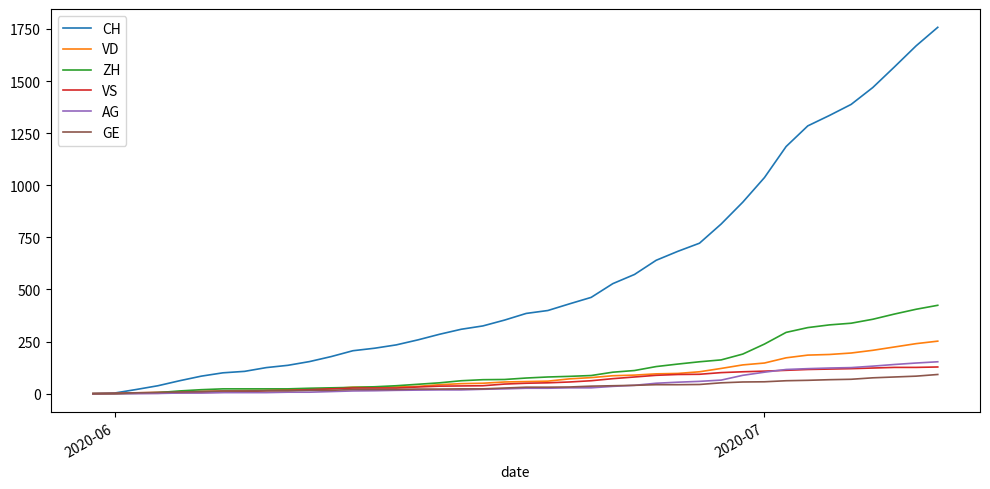

What is the greatest value displayed?

1758